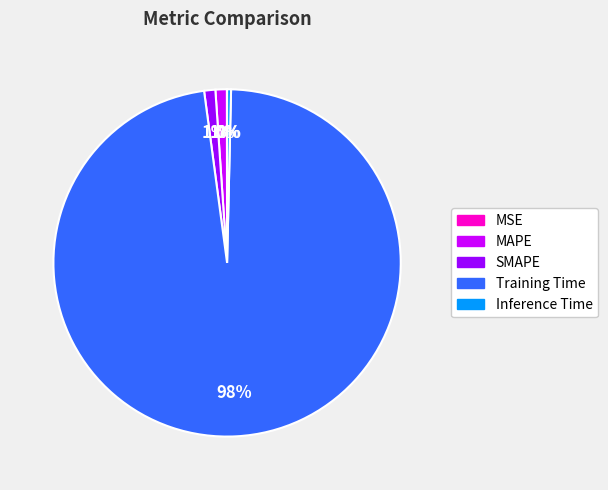

What is the majority slice?

Training Time